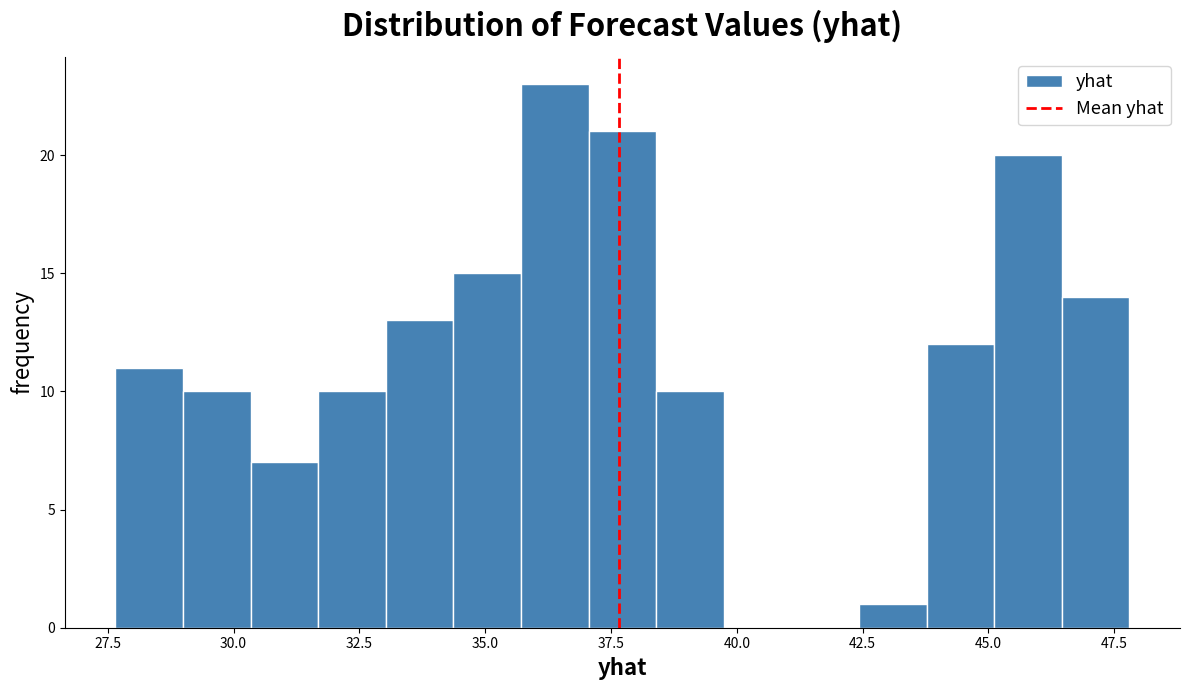

Read against the x-axis, roughly where is the centre of the tallest bar?

36.5